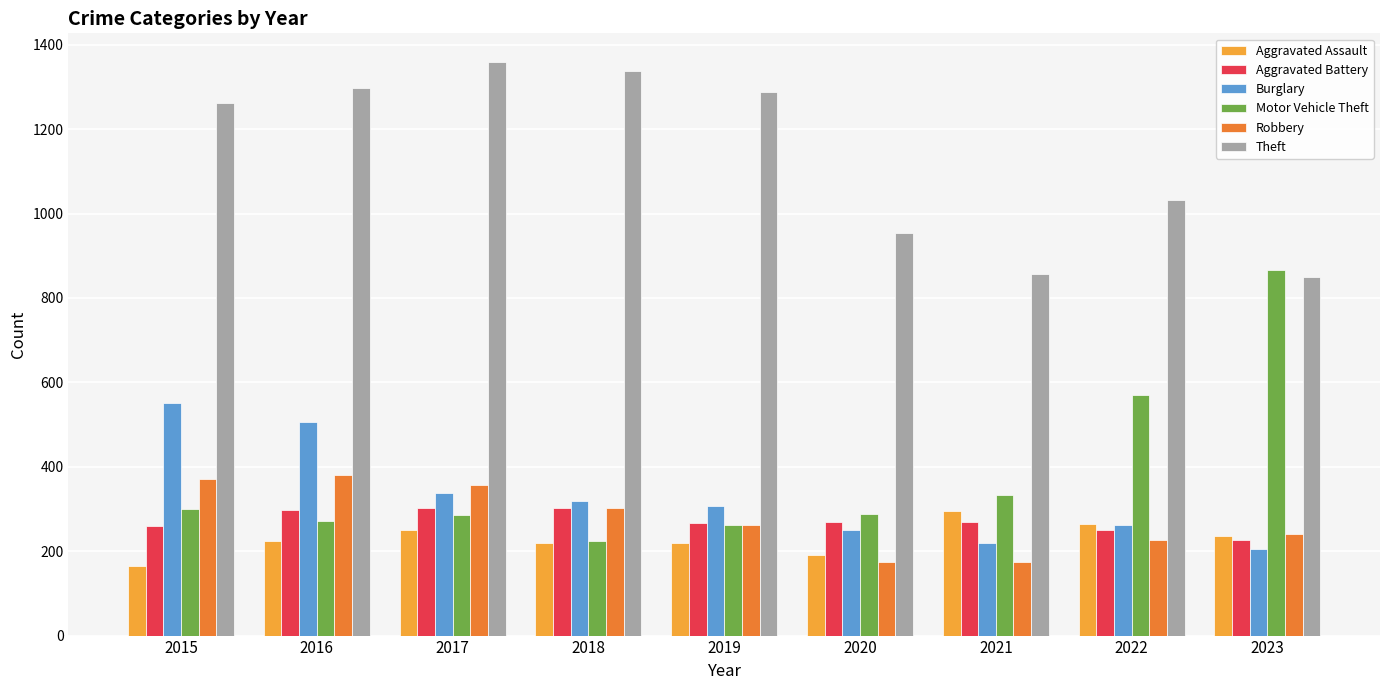

What is the lowest value of the Motor Vehicle Theft series?

225